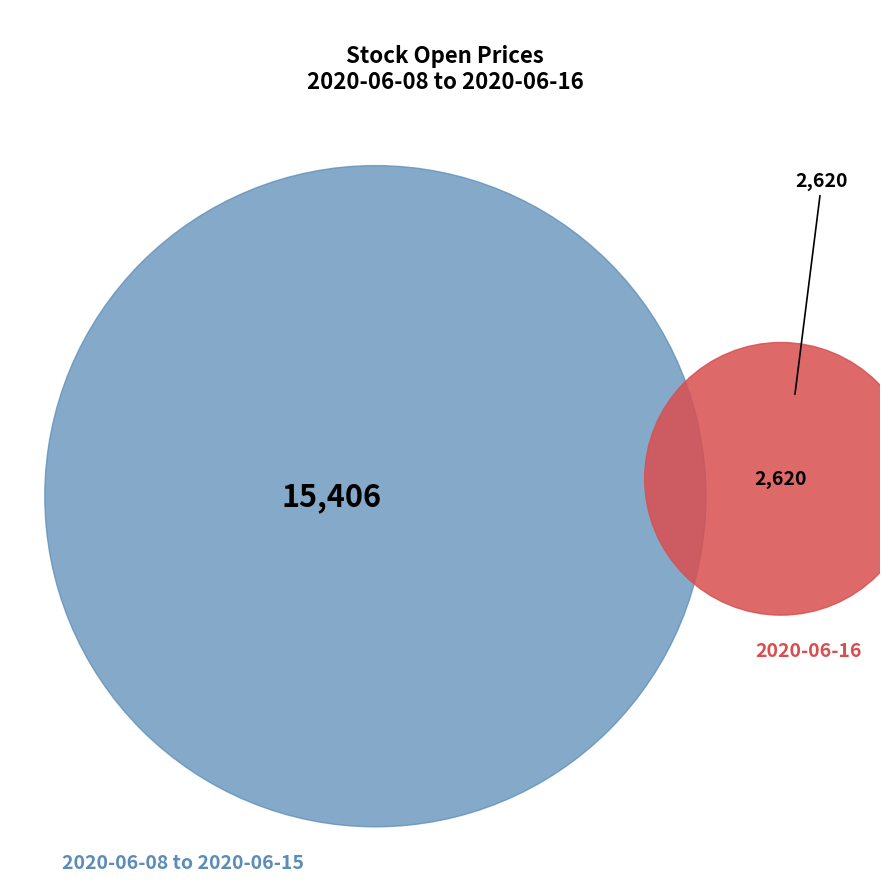

What portion of the pie excludes 2020-06-08?

86.1%